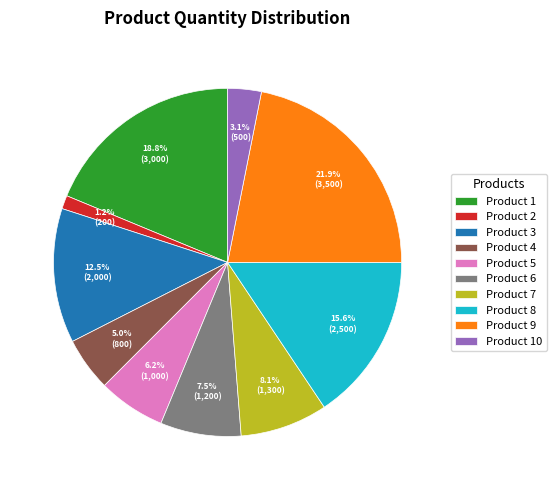

What percentage is the Product 8 slice, to the nearest percent?

16%